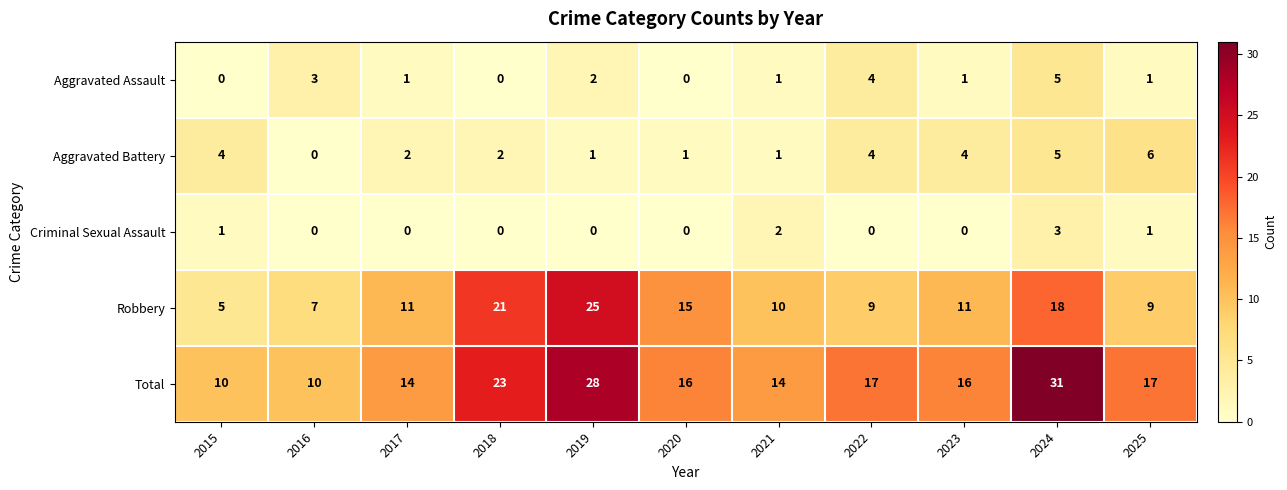

Rank the series by their maximum value, from lowest to highest.

Criminal Sexual Assault, Aggravated Assault, Aggravated Battery, Robbery, Total